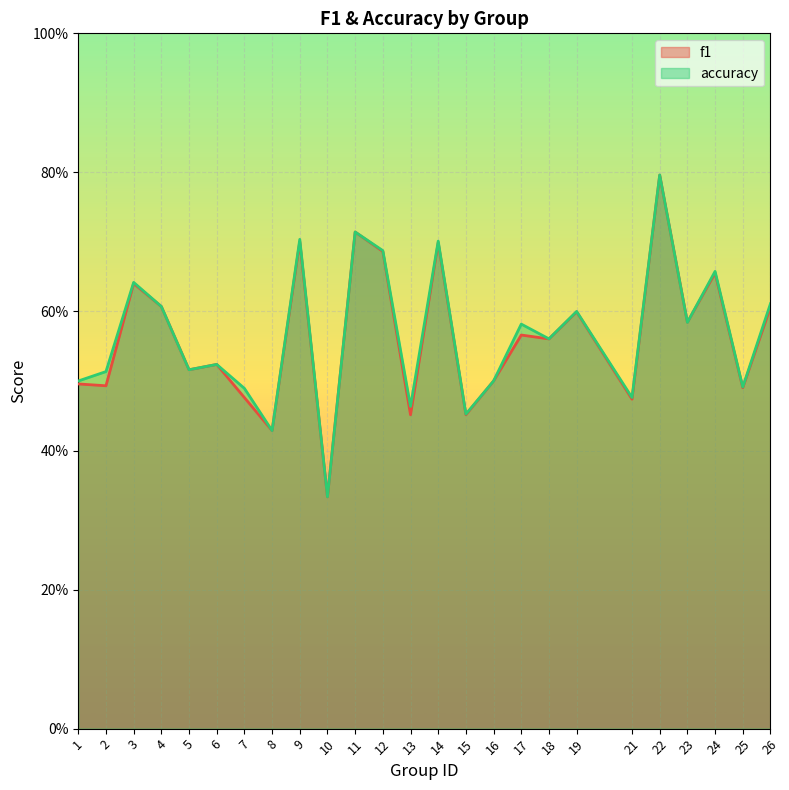

How many interior local peaks does the f1 series have?

9